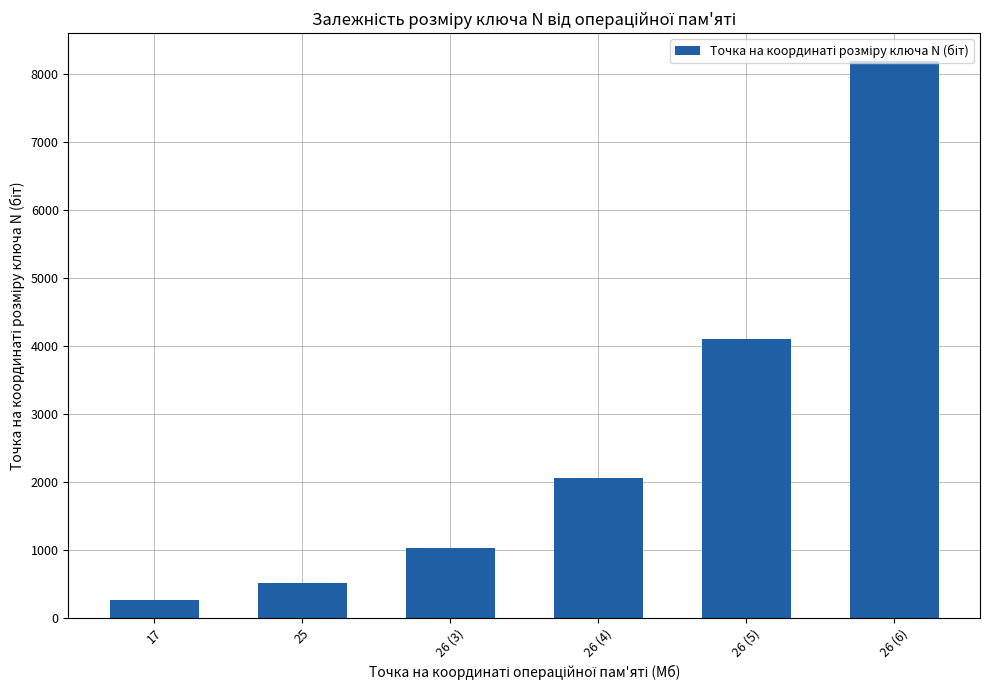

Are the bars grouped side by side (vs. stacked)?

No